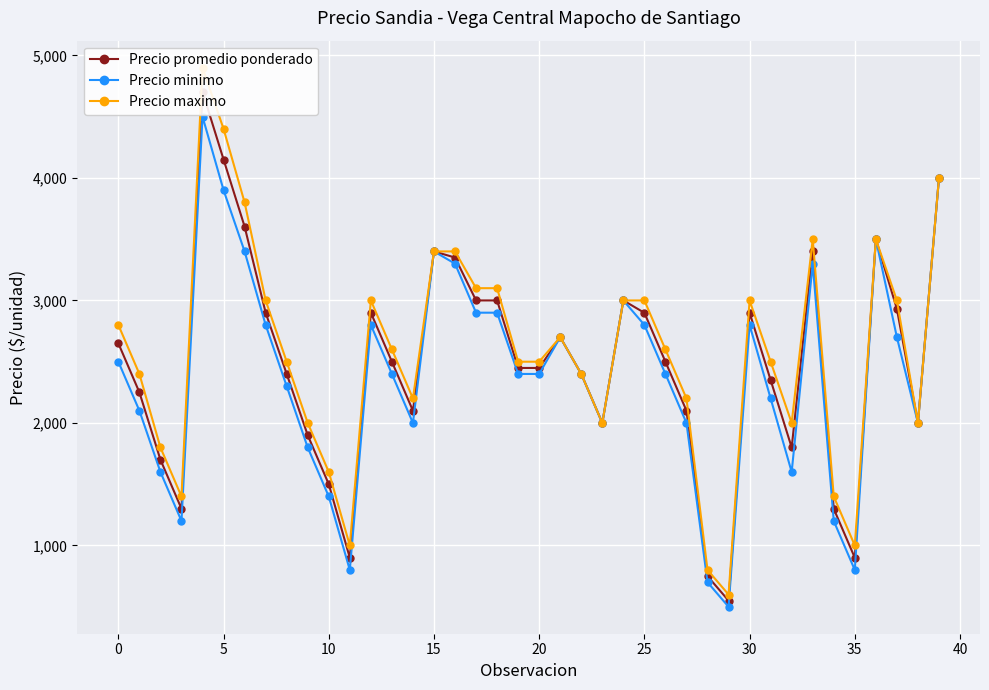

What is the minimum value for Precio maximo?

600